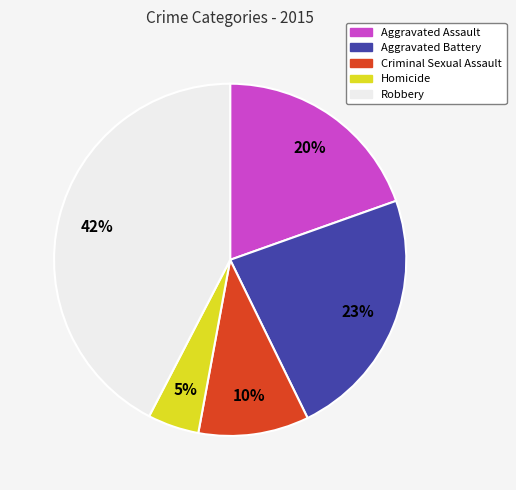

Which has a higher value, Homicide or Aggravated Assault?

Aggravated Assault